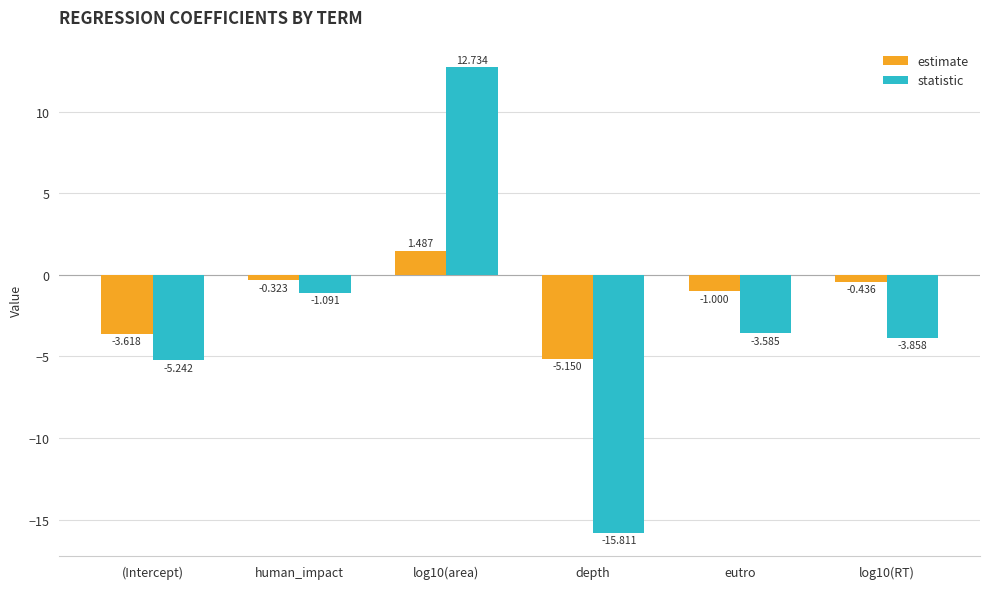

At how many categories does at least one series exceed 10?

1